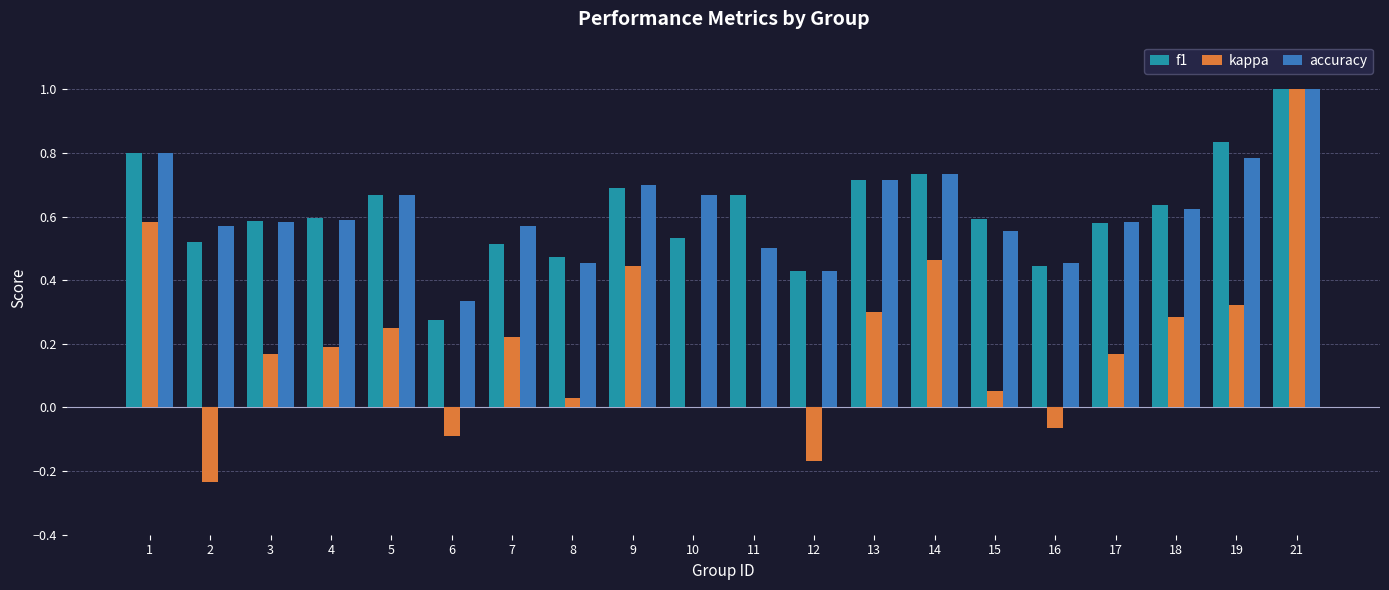

Which series changed the most between 17 and 19?

f1